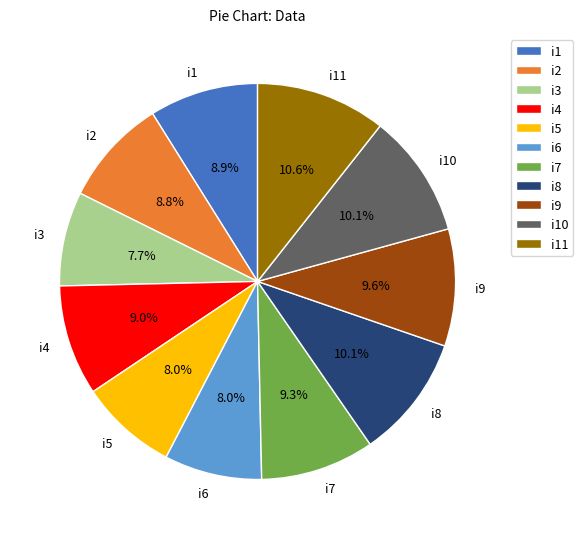

Approximately how many times larger is the value at i2 compared to i5?

1.1